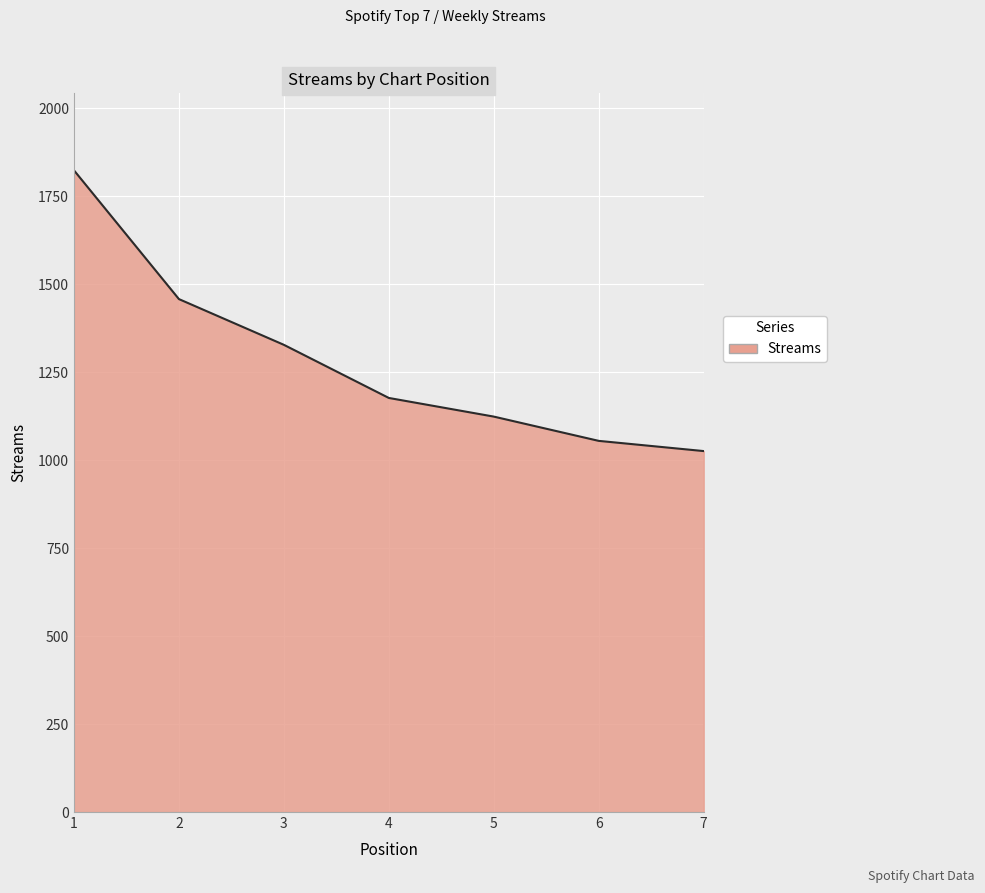

Reading right to left, transcribe all the data shown in this chart.

1026	1055	1124	1177	1328	1458	1824